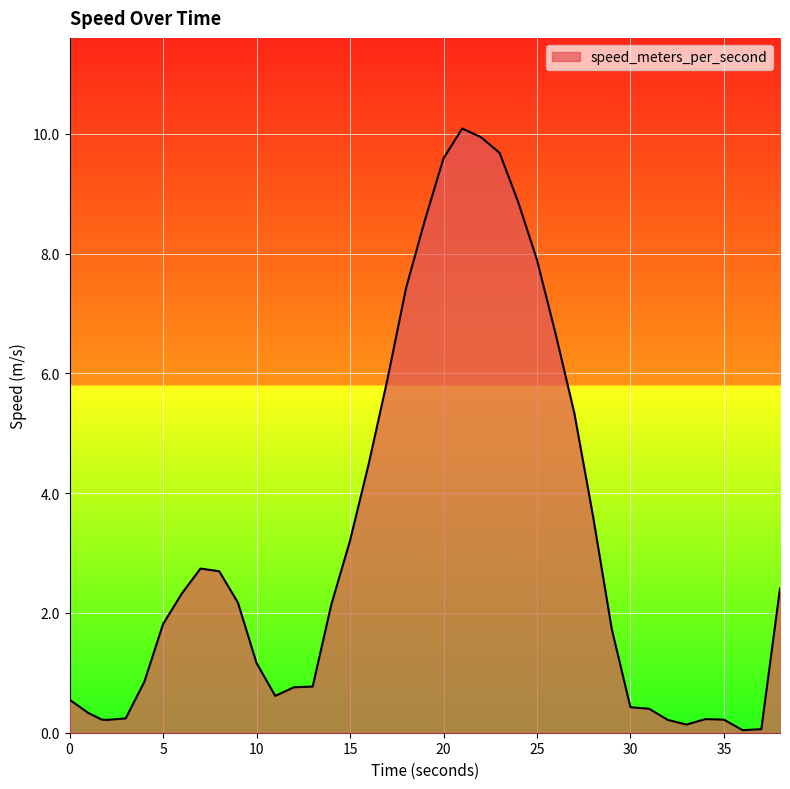

What is the greatest value displayed?

10.1